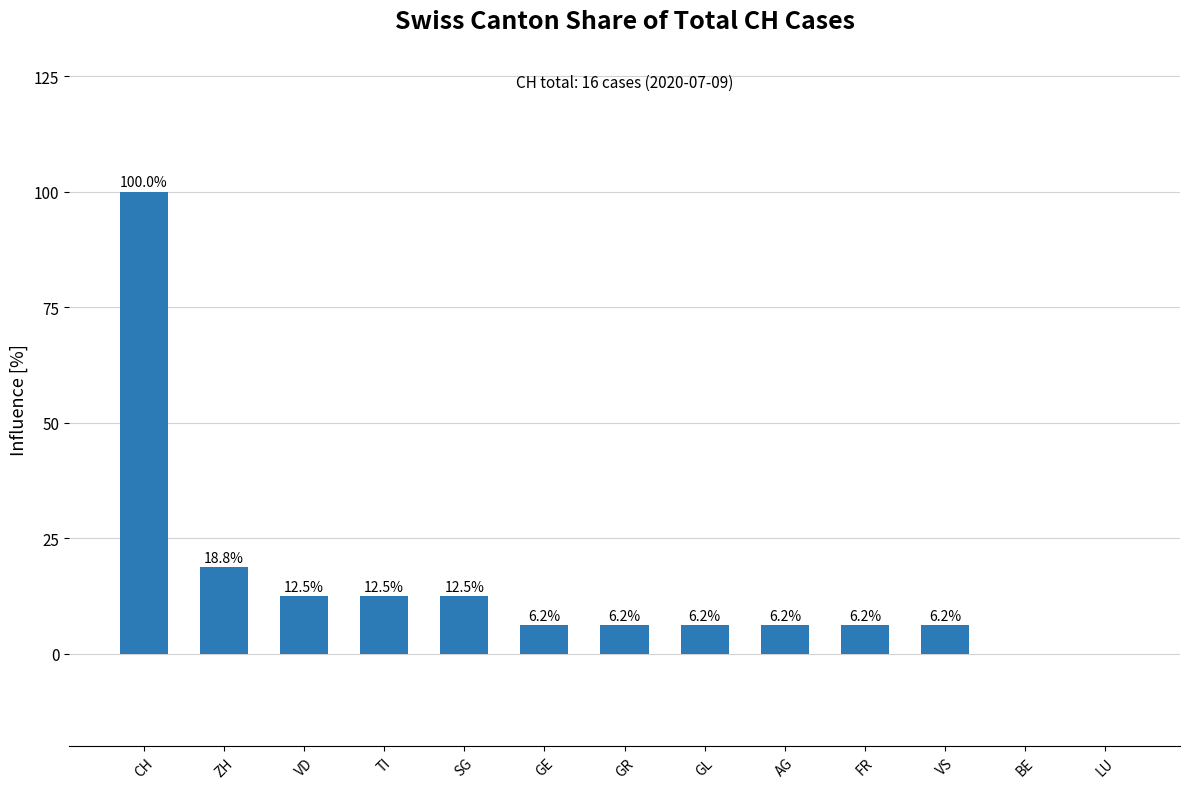

What is the ratio of the value at CH to the value at TI?

8.0